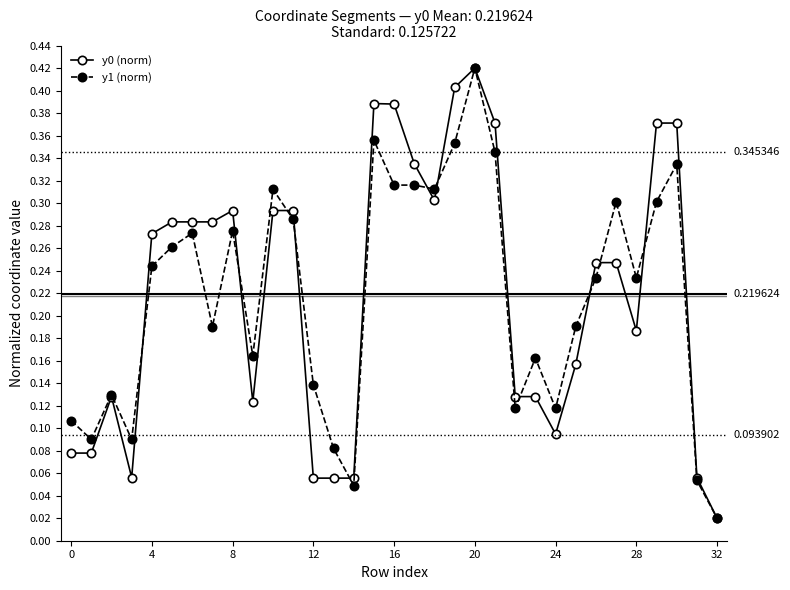

At how many categories does at least one series exceed 0?

33